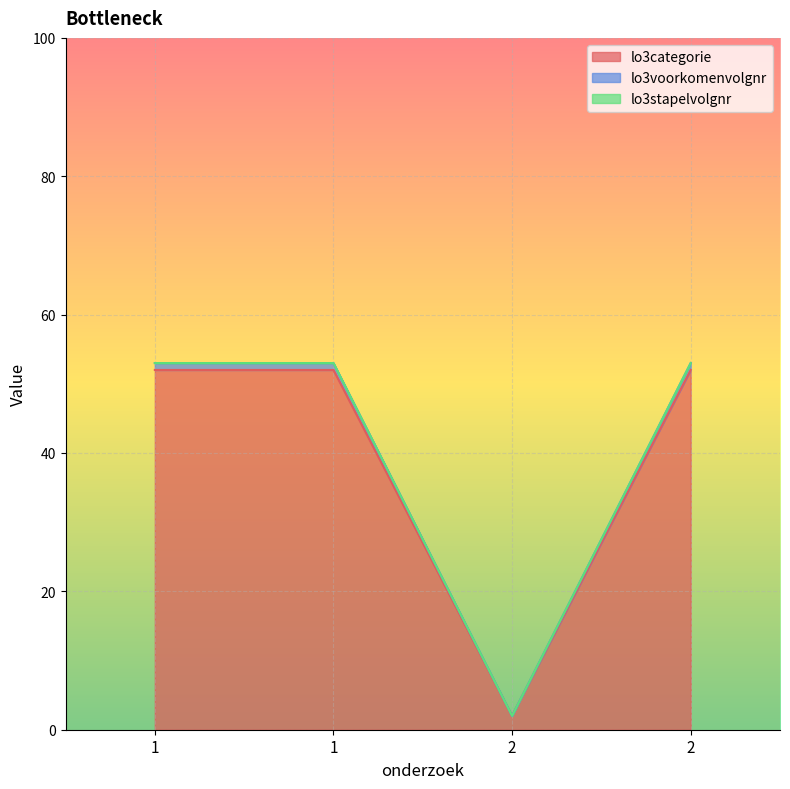

At which category does lo3categorie reach its first local valley?

2